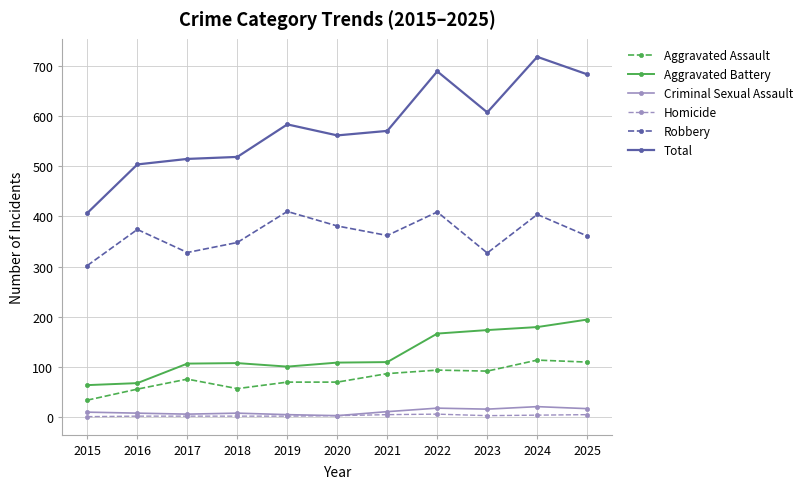

Is the value of Aggravated Battery at 2023 greater than the value of Aggravated Assault at 2023?

Yes